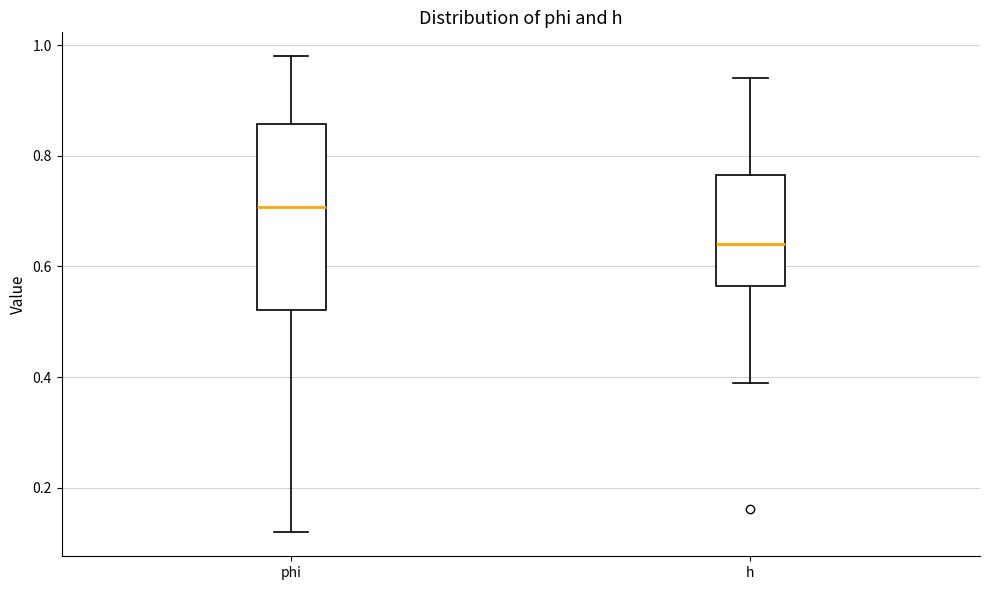

Reading left to right, transcribe this box plot: for each box, give where its median line is, the range the box spans, and where its two whiskers end, as read against the y-axis. The values are not printed on the chart, so give them approximately, as read against the axis.

phi: median 0.70, box 0.52 to 0.86, whiskers 0.12 to 0.98
h: median 0.64, box 0.56 to 0.76, whiskers 0.38 to 0.94